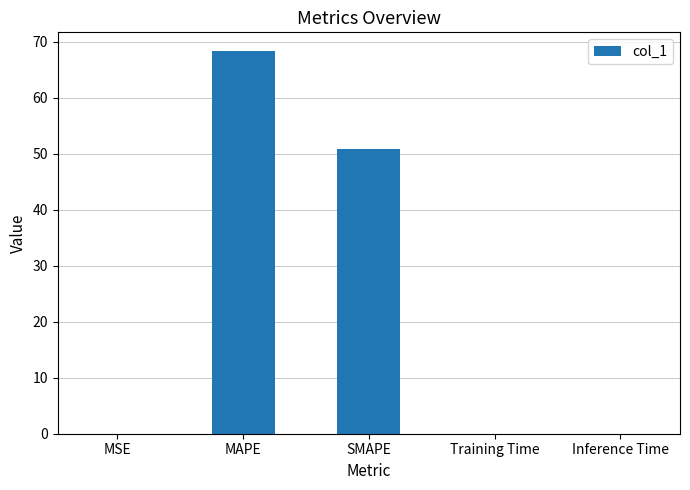

What is the maximum value shown in the chart?

68.3